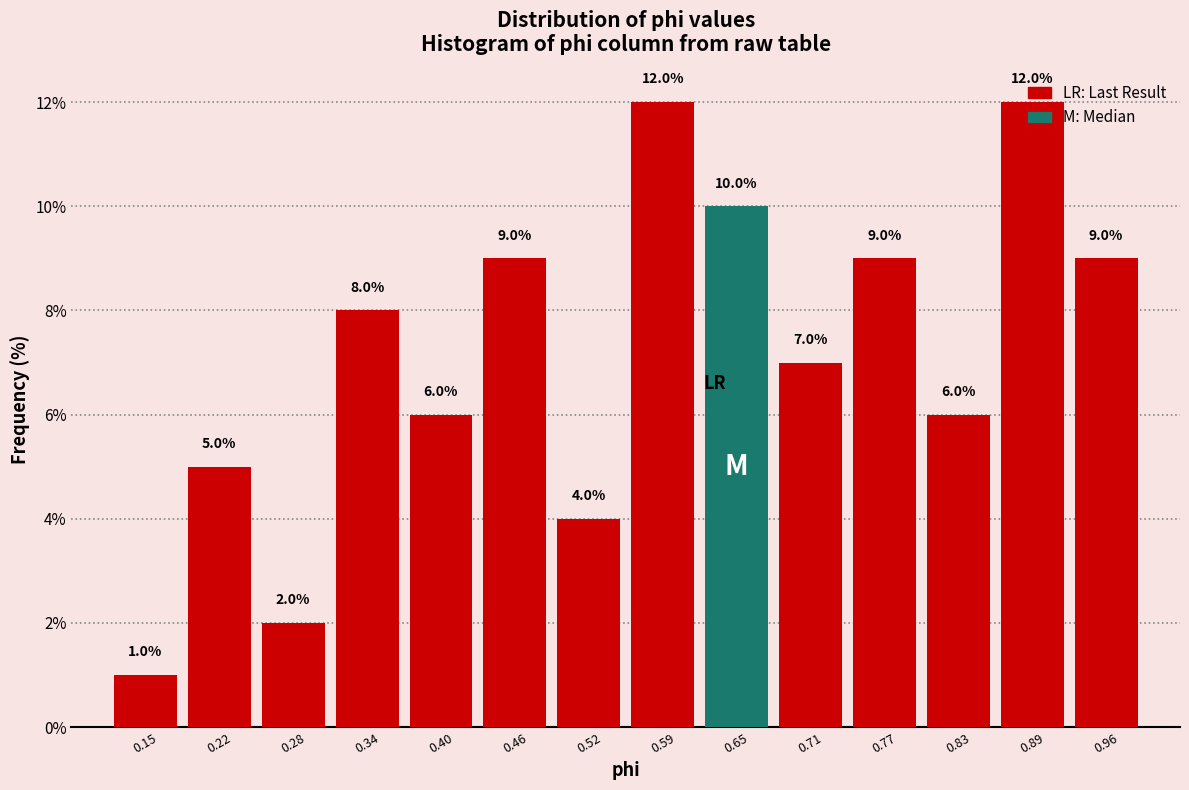

Reading left to right, transcribe this chart: for each bar, give the range it covers on the x-axis and its height. The bar edges are not printed on the chart, so give them approximately, as read against the axis.

0.12 to 0.18: 1.0
0.18 to 0.25: 5.0
0.25 to 0.31: 2.0
0.31 to 0.37: 8.0
0.37 to 0.43: 6.0
0.43 to 0.49: 9.0
0.49 to 0.56: 4.0
0.56 to 0.62: 12.0
0.62 to 0.68: 10.0
0.68 to 0.74: 7.0
0.74 to 0.80: 9.0
0.80 to 0.86: 6.0
0.86 to 0.93: 12.0
0.93 to 0.99: 9.0